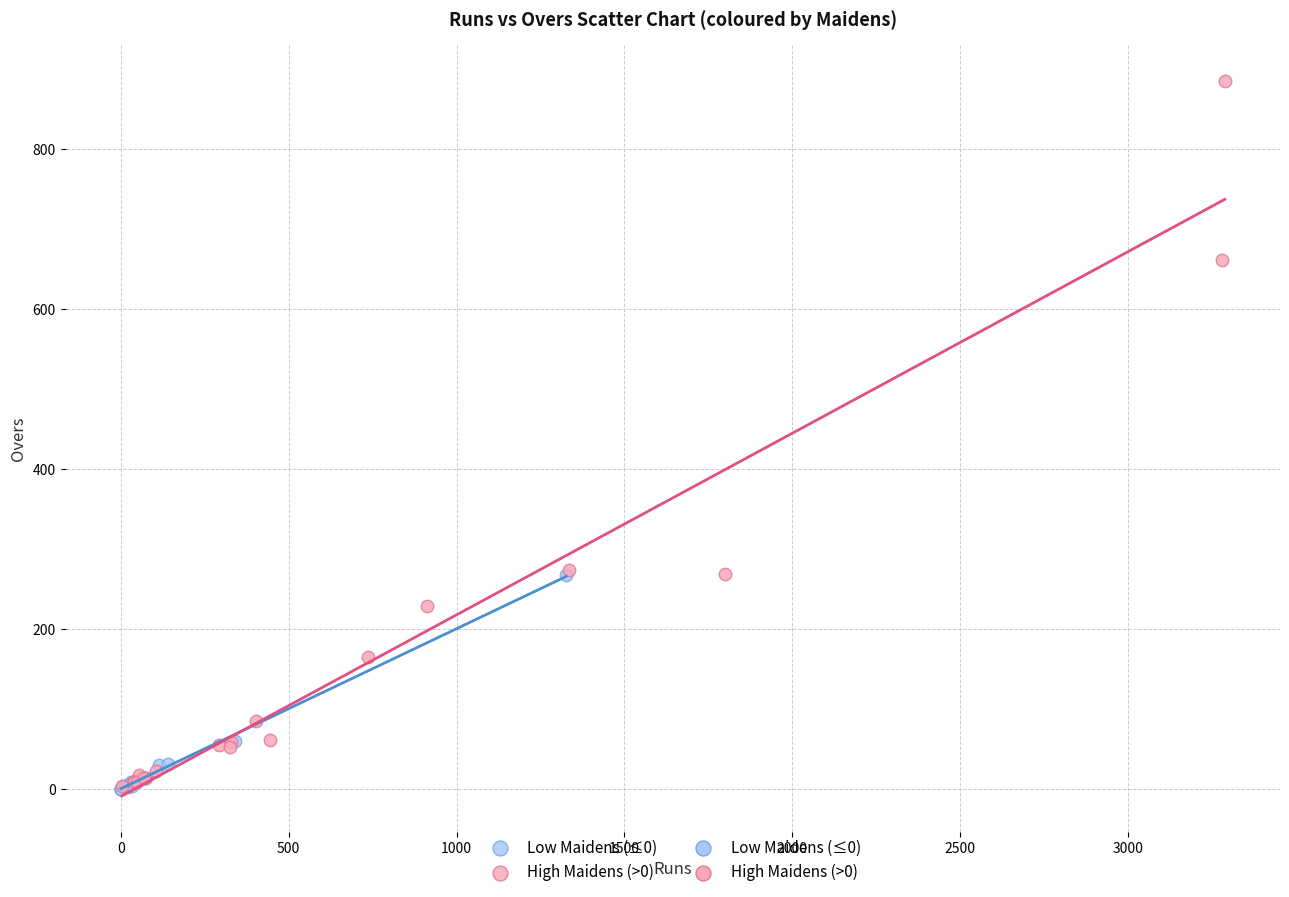

Which series has the largest Y range (max minus min)?

High Maidens (>0)